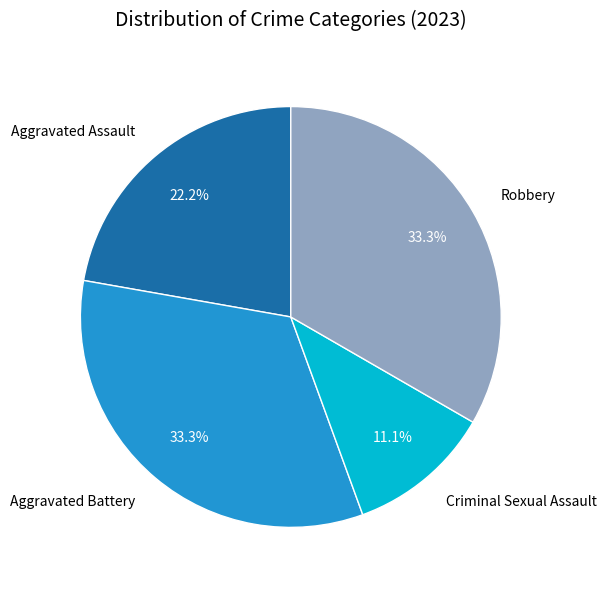

To the nearest percent, what percentage of the pie is Criminal Sexual Assault?

11%